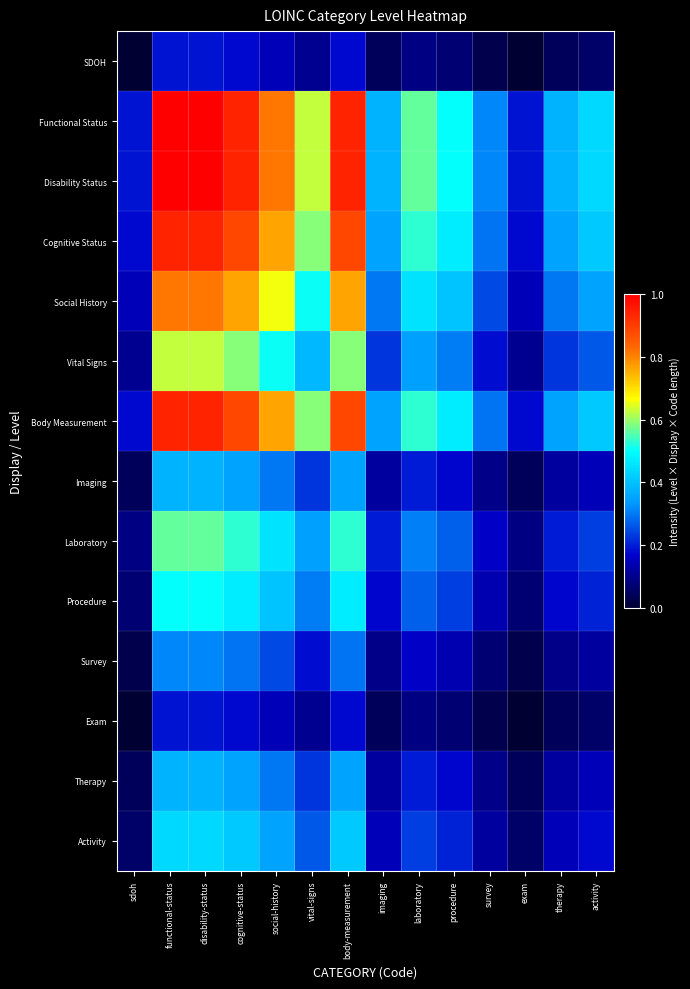

What is the difference between the highest and lowest values at functional-status?

0.8